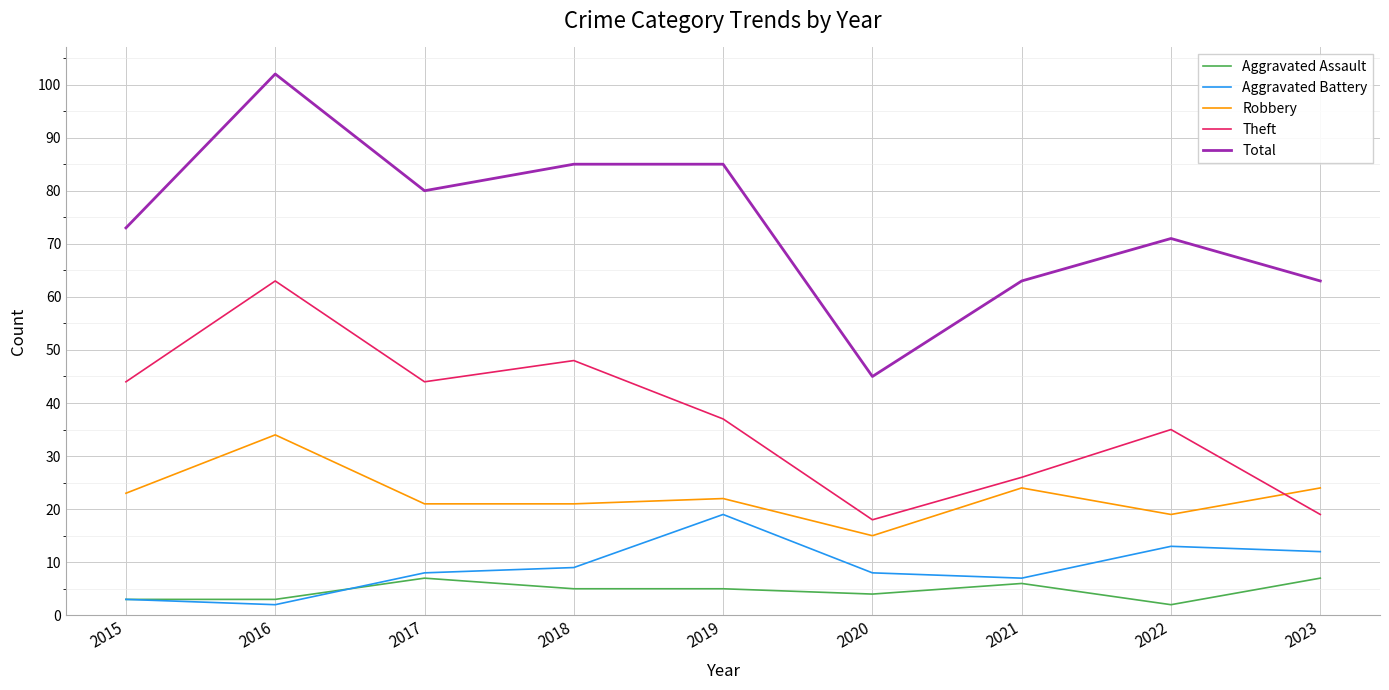

True or false: Theft and Aggravated Assault cross at least once.

False